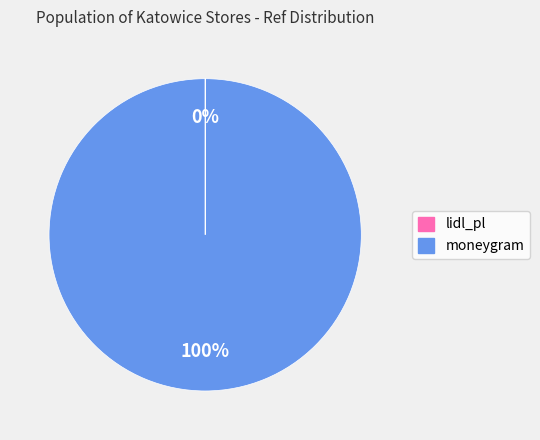

To the nearest percent, what is the average slice percentage?

50%